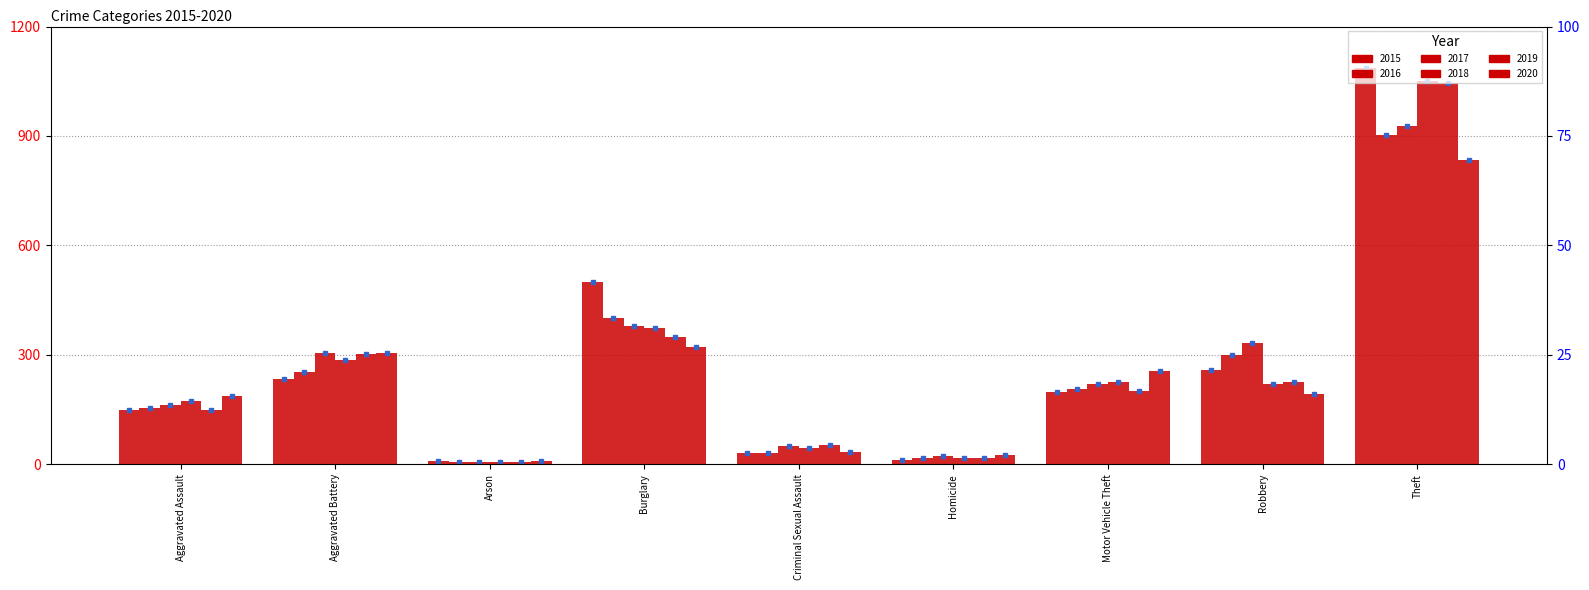

What is the label of the 8th bar from the right?

Aggravated Battery